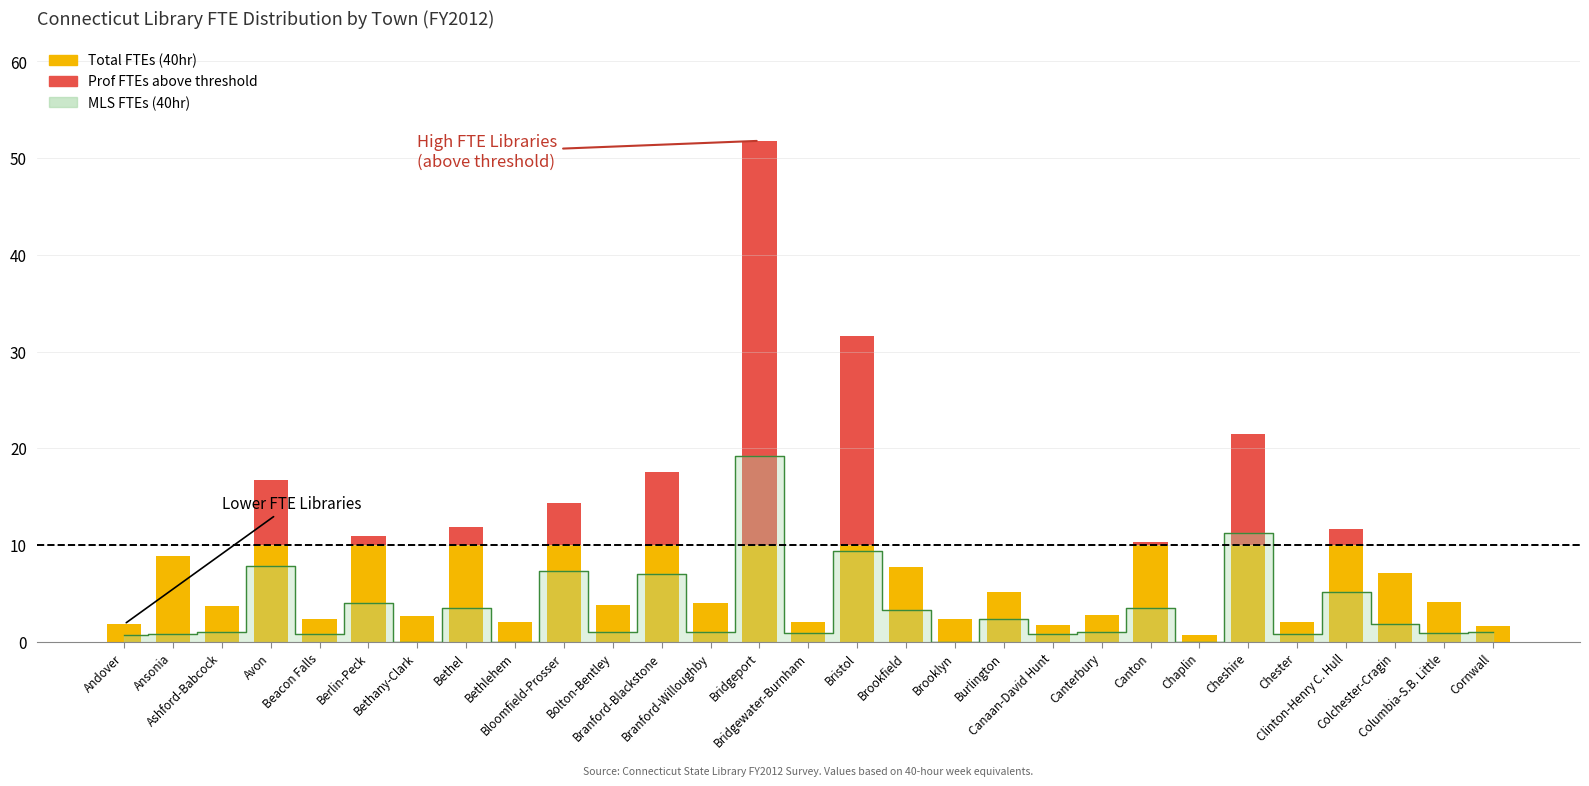

What is the label of the 9th bar from the left?

Bethlehem